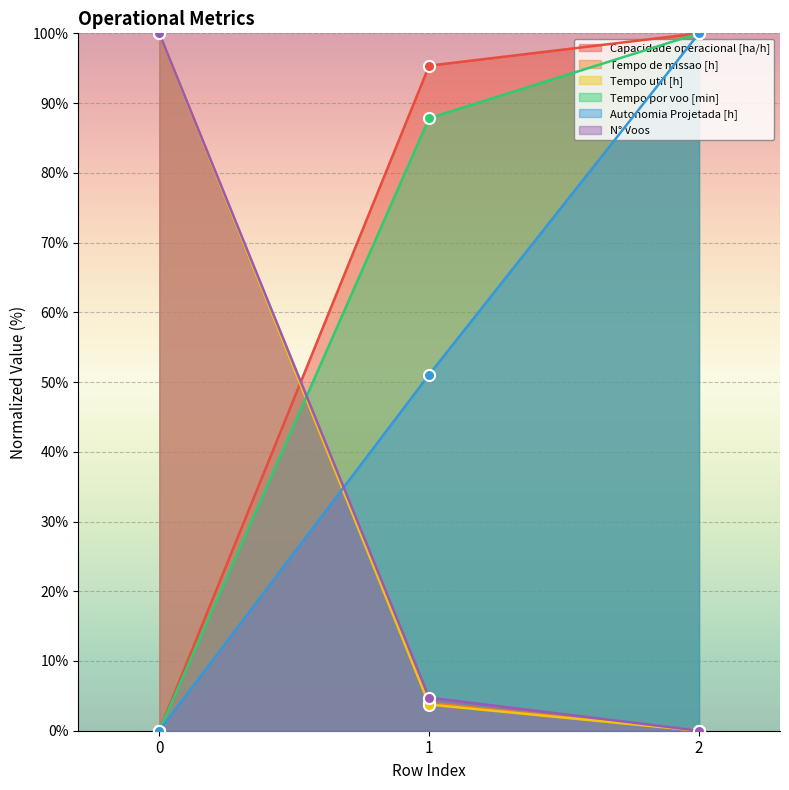

What is the total value across all series at 0?

300.0